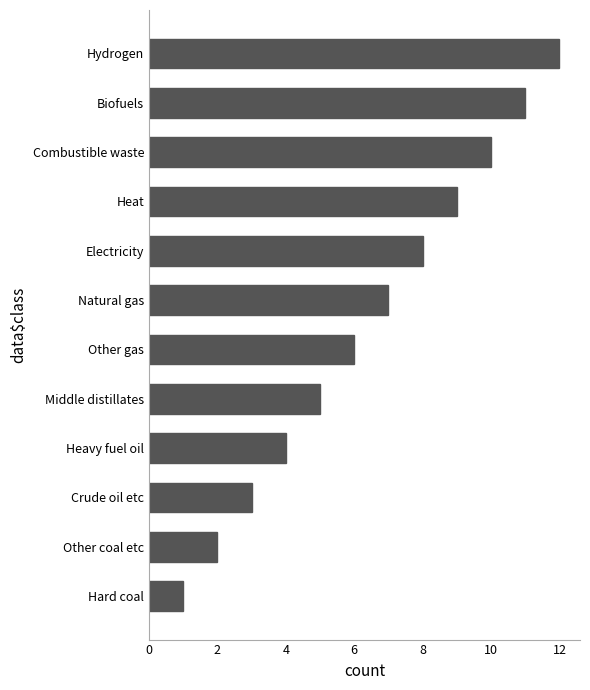

Approximately how many times larger is the value at Crude oil etc compared to Other gas?

0.5